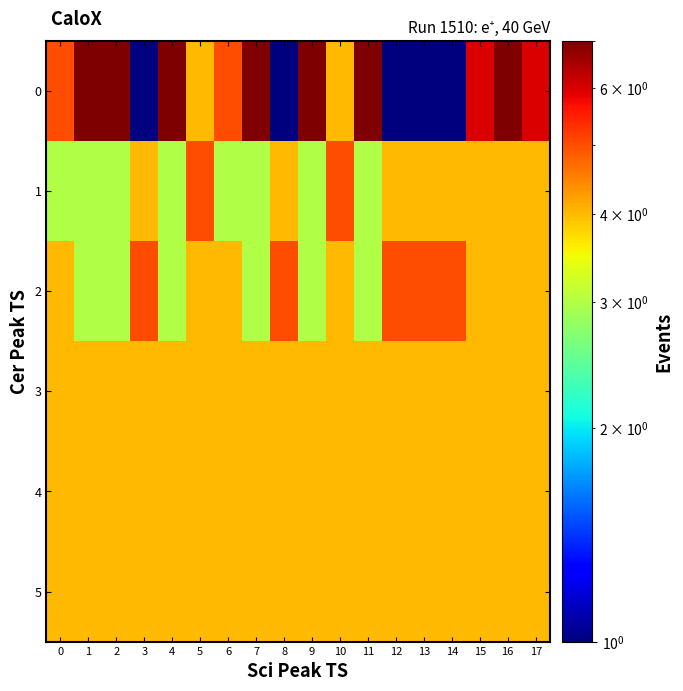

Rank the series at 8 from highest to lowest value.

2, 1, 3, 4, 5, 0